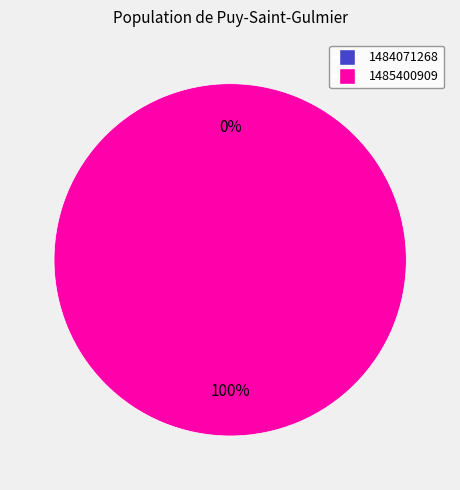

Between 1484071268 and 1485400909, which is larger?

1485400909